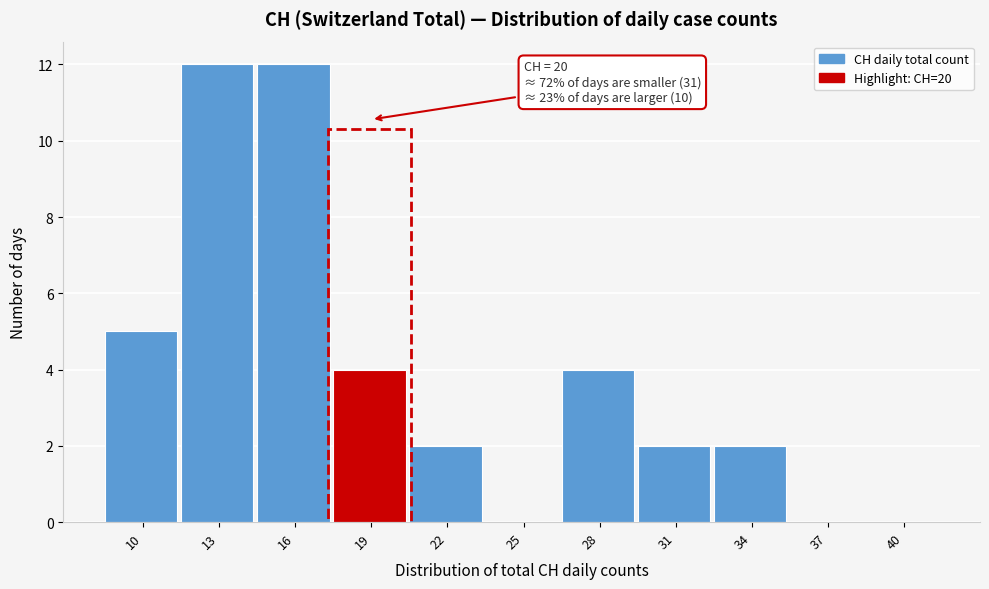

Reading right to left, transcribe all the data shown in this chart.

40=0	37=0	34=2	31=2	28=4	25=0	22=2	19=4	16=12	13=12	10=5